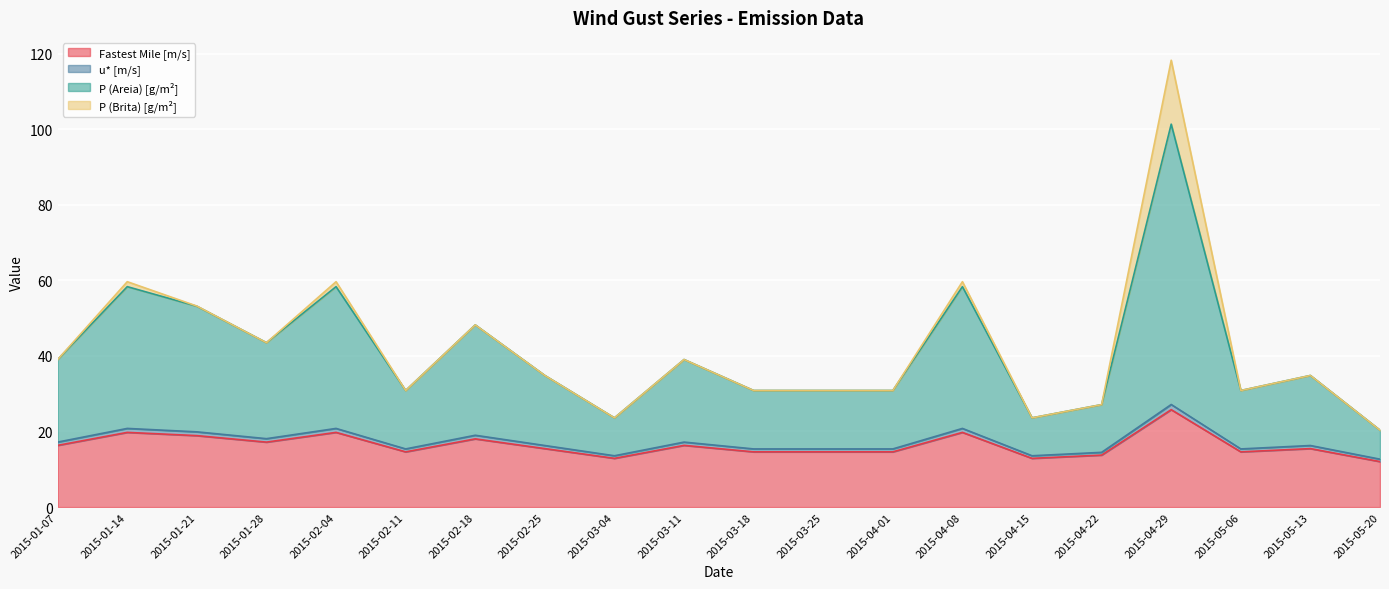

What is the difference between the second highest and second lowest values in the P (Areia) [g/m²] series?

34.7